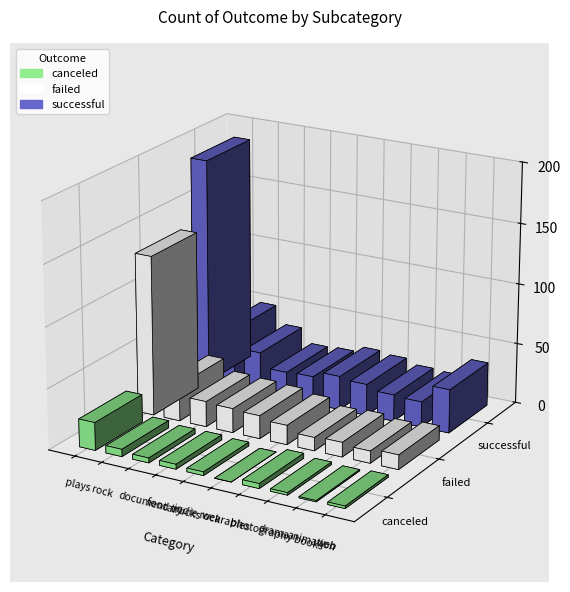

Which category has the lowest value across all series?

wearables